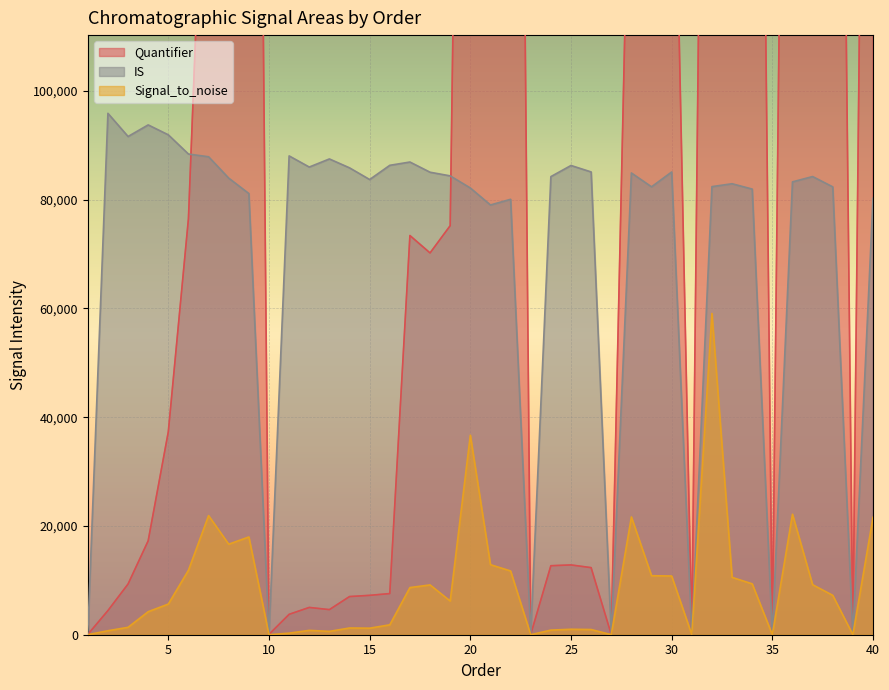

The value of IS at 2 is 95857.7. True or false?

True